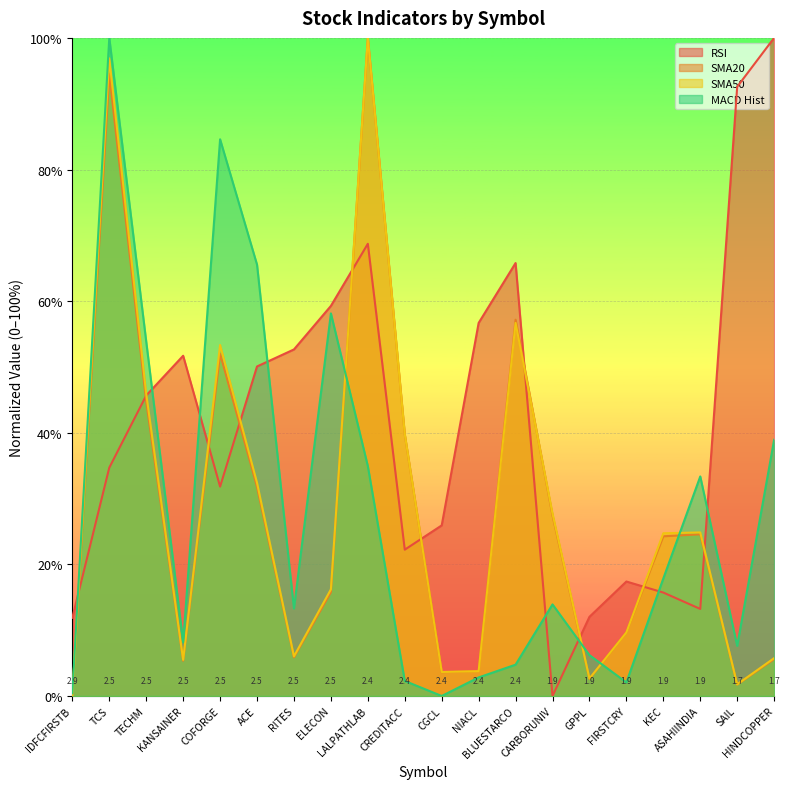

How many data points in RSI are above 45?

10